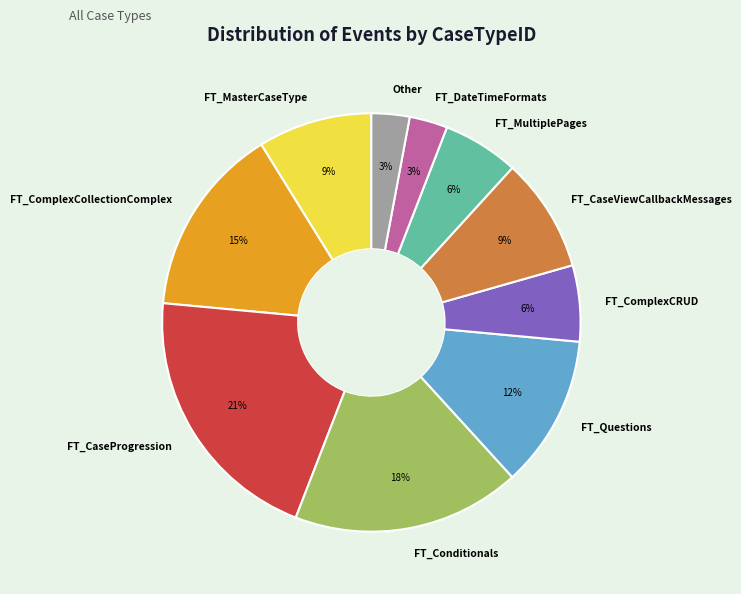

What is the ratio of the value at FT_CaseViewCallbackMessages to the value at FT_DateTimeFormats?

3.0